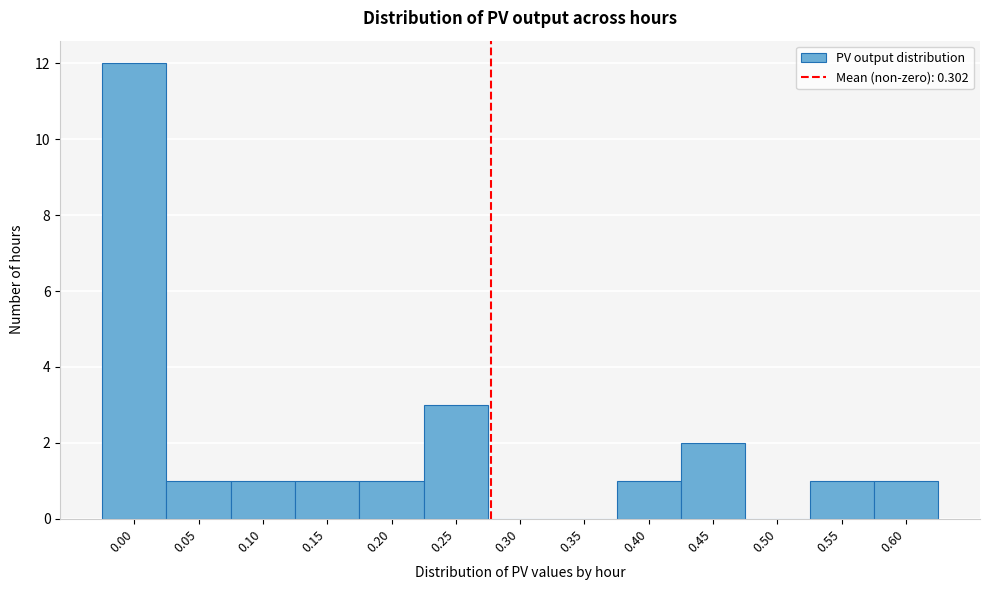

Reading right to left, extract all data points from this chart.

0.60=1	0.55=1	0.50=0	0.45=2	0.40=1	0.35=0	0.30=0	0.25=3	0.20=1	0.15=1	0.10=1	0.05=1	0.00=12